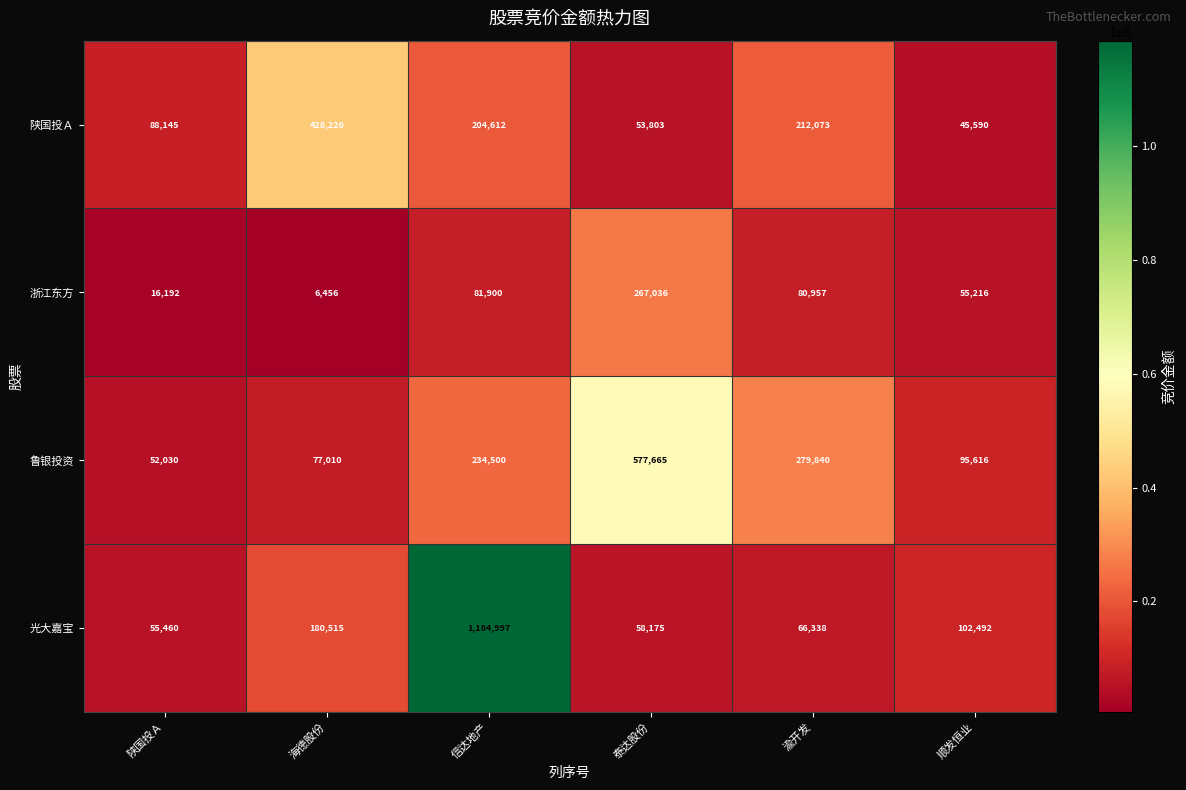

True or false: 陕国投Ａ has a value of 428220 at 海德股份.

True